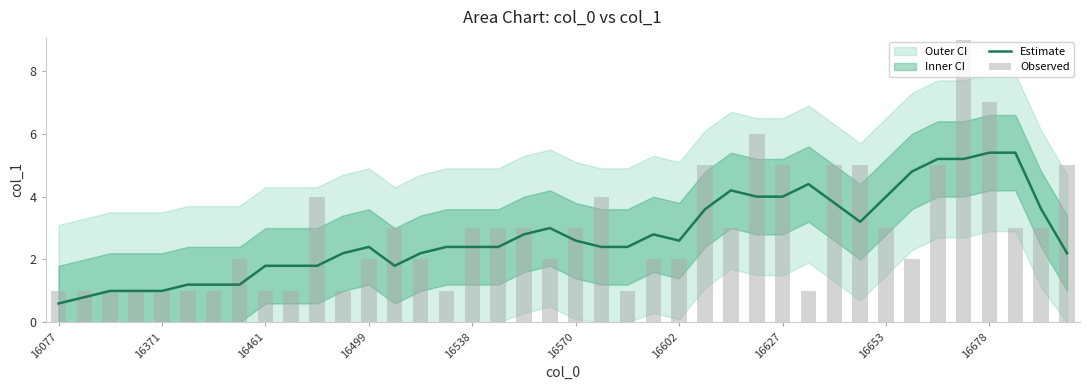

Reading left to right, extract all data points from this chart.

Estimate: 0.6	0.8	1.0	1.0	1.0	1.2	1.2	1.2	1.8	1.8	1.8	2.2	2.4	1.8	2.2	2.4	2.4	2.4	2.8	3.0	2.6	2.4	2.4	2.8	2.6	3.6	4.2	4.0	4.0	4.4	3.8	3.2	4.0	4.8	5.2	5.2	5.4	5.4	3.6	2.2
Observed: 1.0	1.0	1.0	1.0	1.0	1.0	1.0	2.0	1.0	1.0	4.0	1.0	2.0	3.0	2.0	1.0	3.0	3.0	3.0	2.0	3.0	4.0	1.0	2.0	2.0	5.0	3.0	6.0	5.0	1.0	5.0	5.0	3.0	2.0	5.0	9.0	7.0	3.0	3.0	5.0